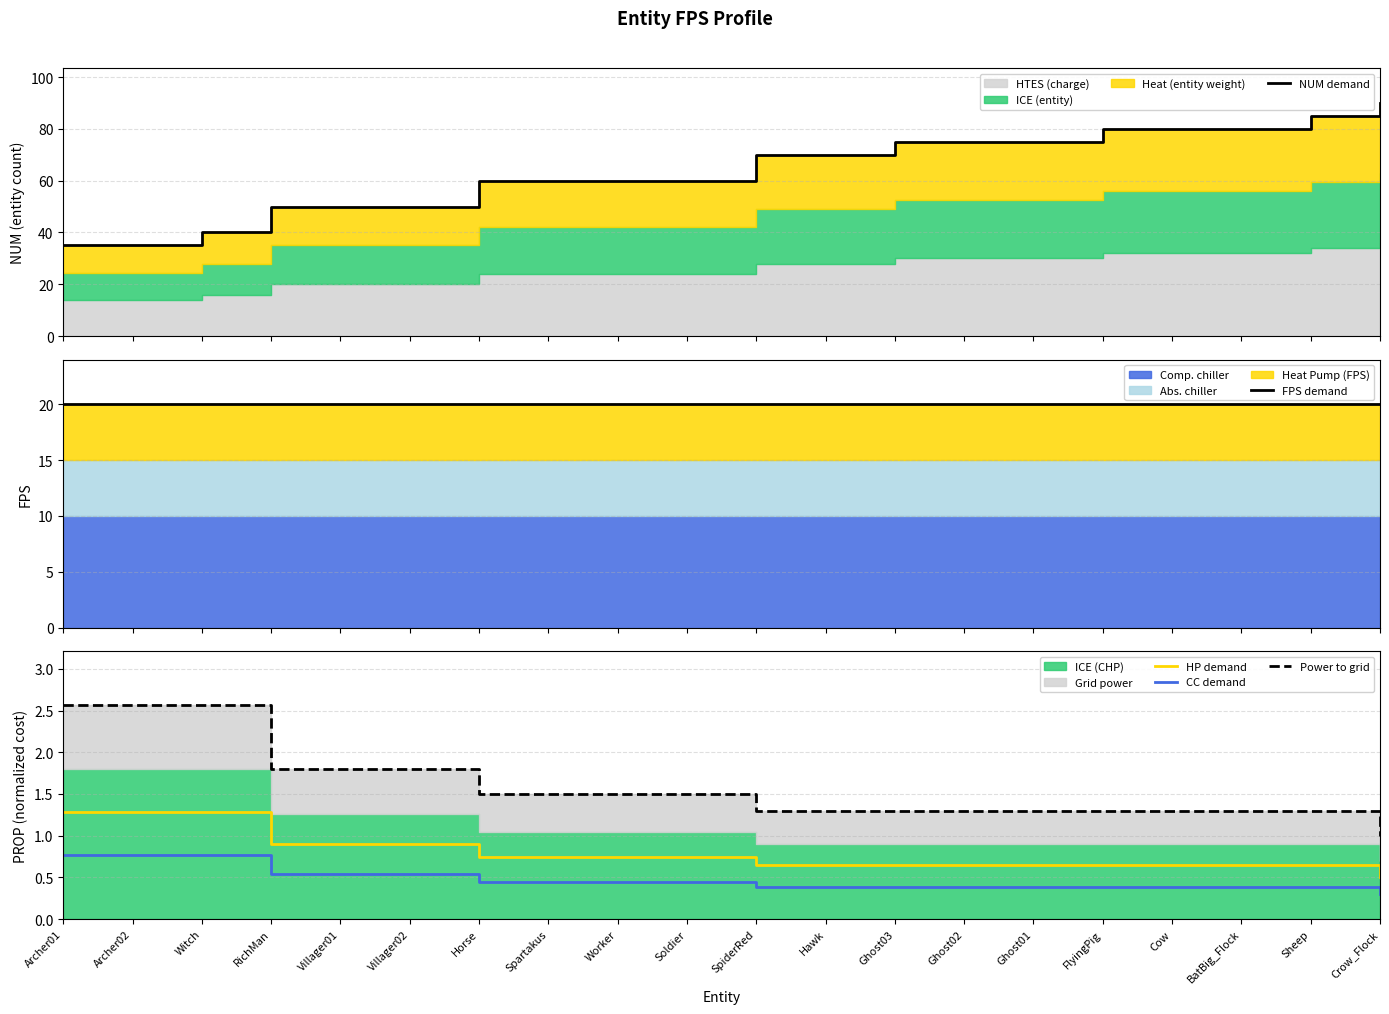

Does the chart have visible grid lines?

Yes